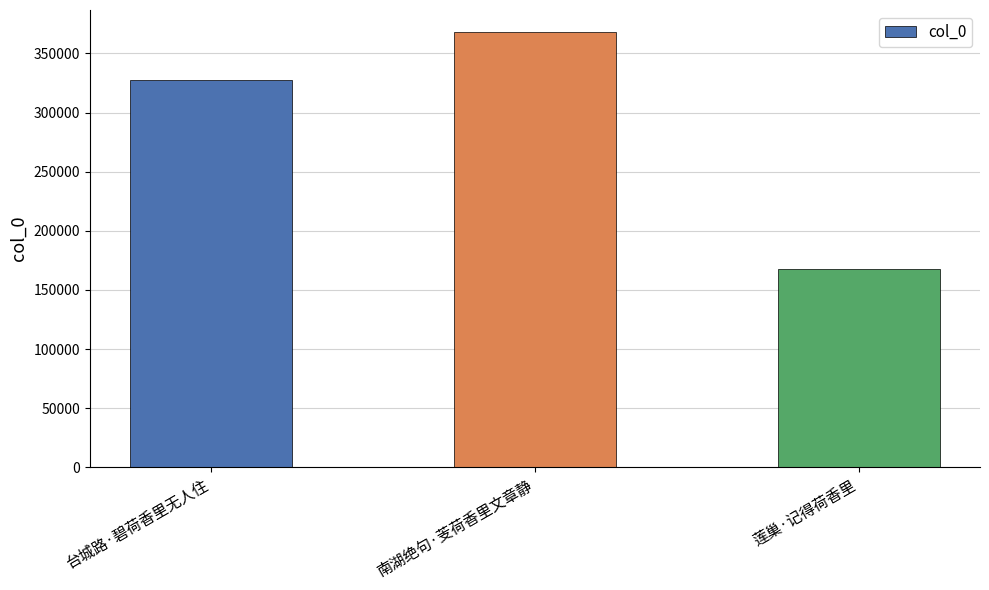

Count the number of categories in the chart.

3